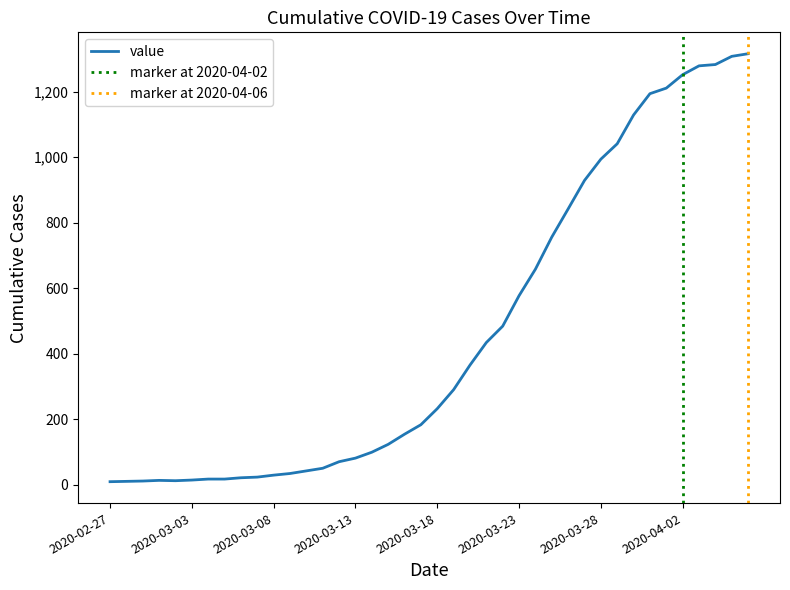

At which category does the data reach its first local peak?

2020-03-01